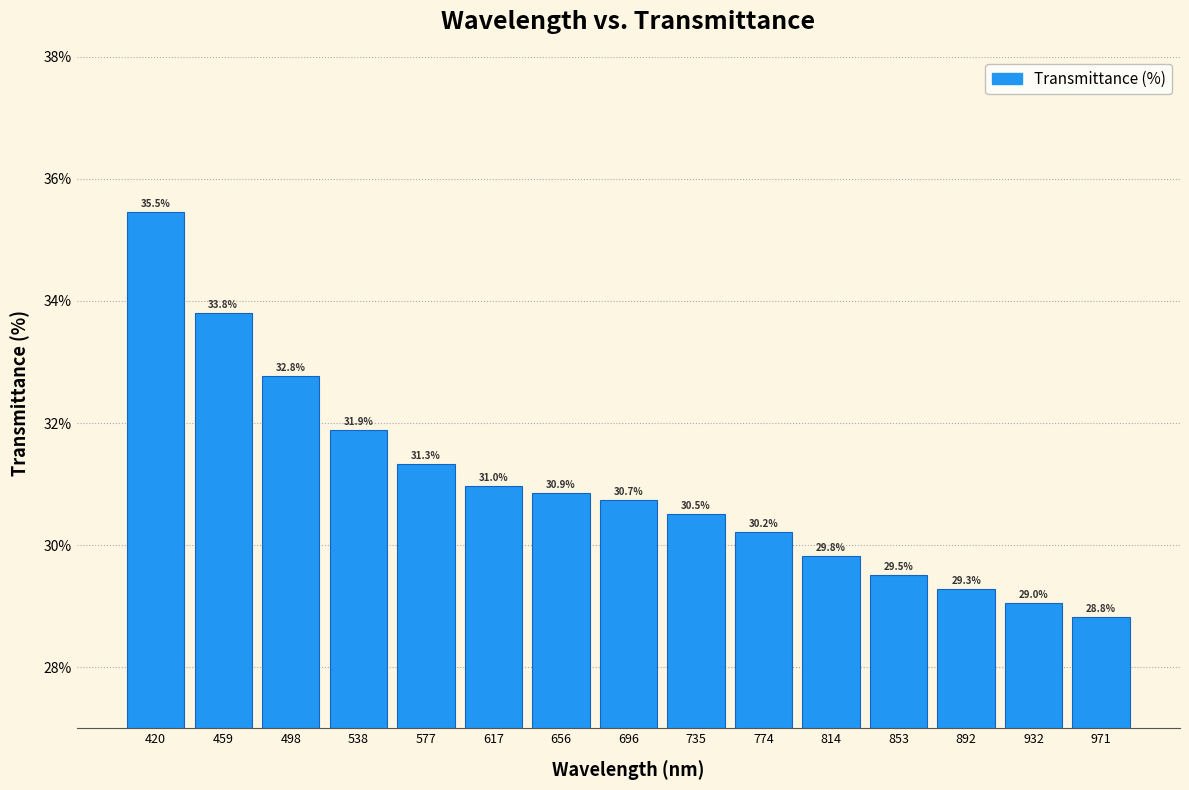

Reading left to right, list all the values displayed in this chart.

420=35.5	459=33.8	498=32.8	538=31.9	577=31.3	617=31.0	656=30.9	696=30.7	735=30.5	774=30.2	814=29.8	853=29.5	892=29.3	932=29.0	971=28.8